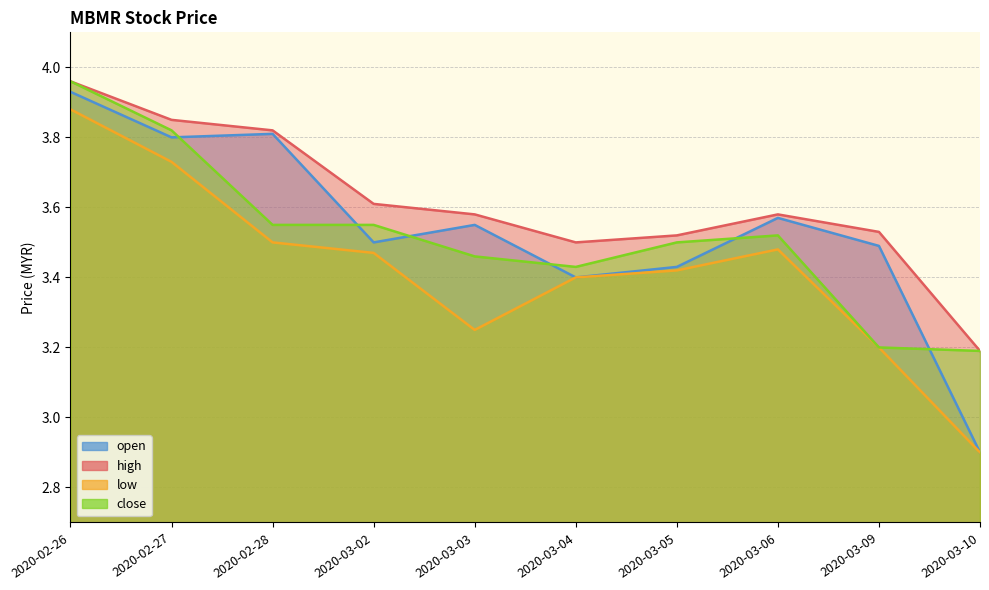

Which series has the widest spread of values?

open